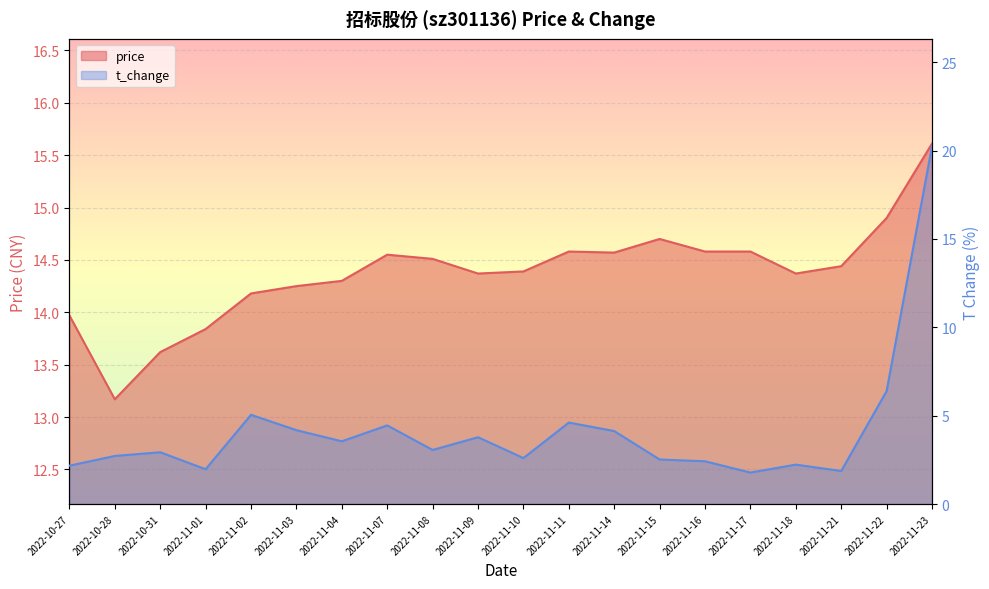

At which category does price reach its first local peak?

2022-11-07